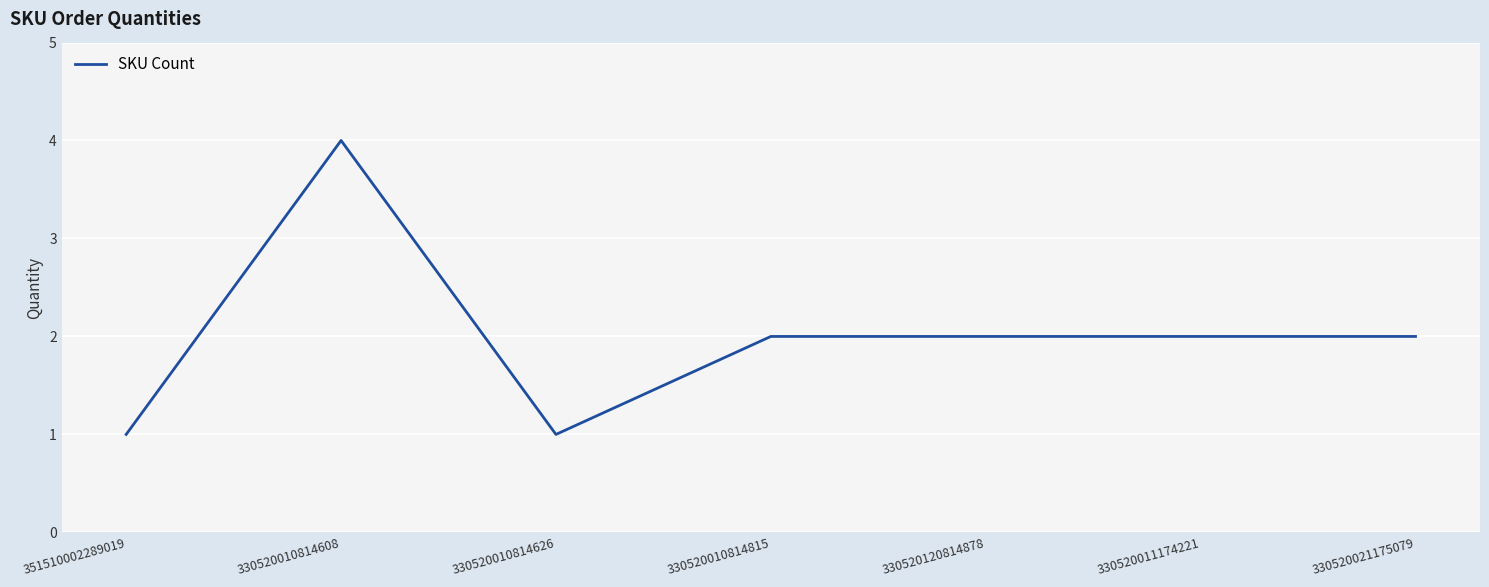

At which category does the data reach its first local peak?

330520010814608